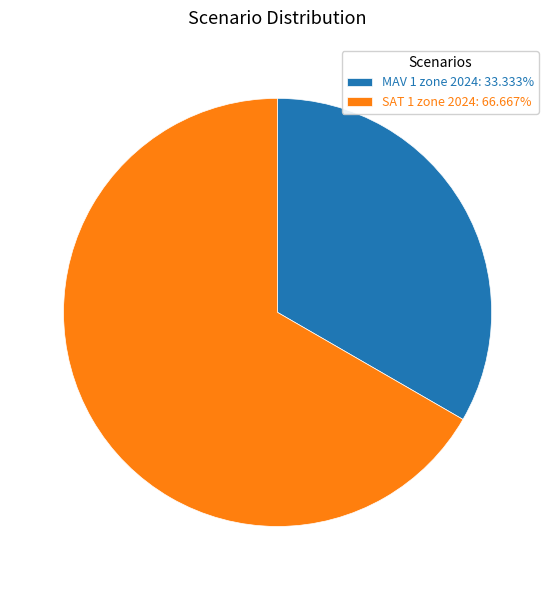

Is MAV 1 zone 2024 the majority of the pie?

No